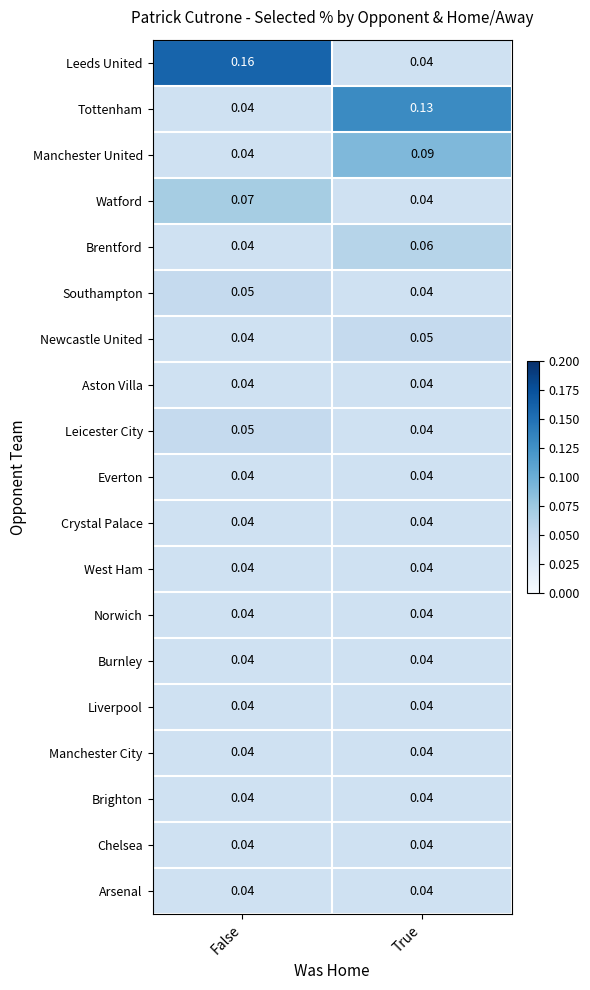

Between False and True, which series saw the biggest shift?

Leeds United